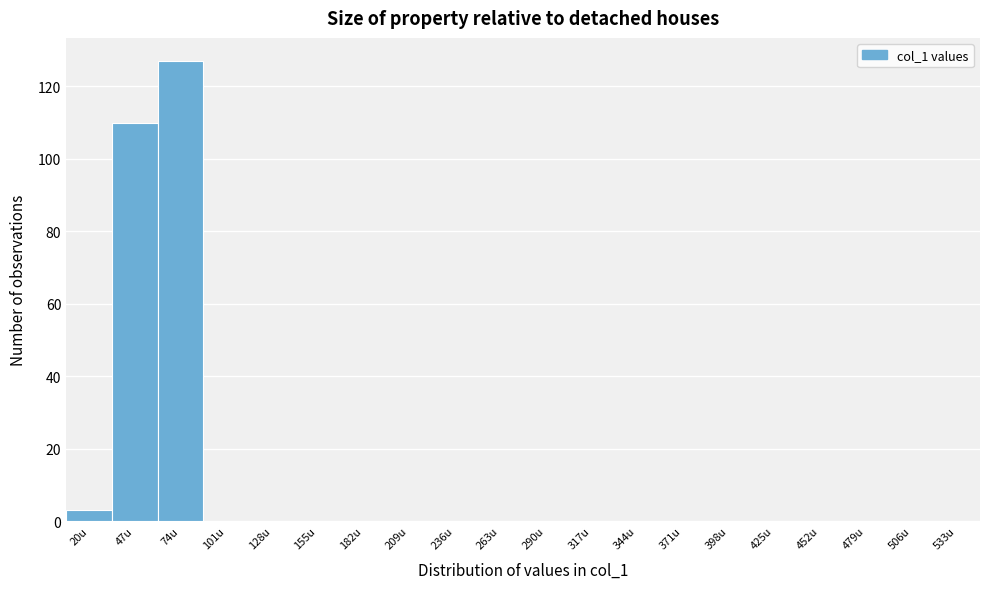

Reading right to left, extract all data points from this chart.

533u=0	506u=0	479u=0	452u=0	425u=0	398u=0	371u=0	344u=0	317u=0	290u=0	263u=0	236u=0	209u=0	182u=0	155u=0	128u=0	101u=0	74u=127	47u=110	20u=3